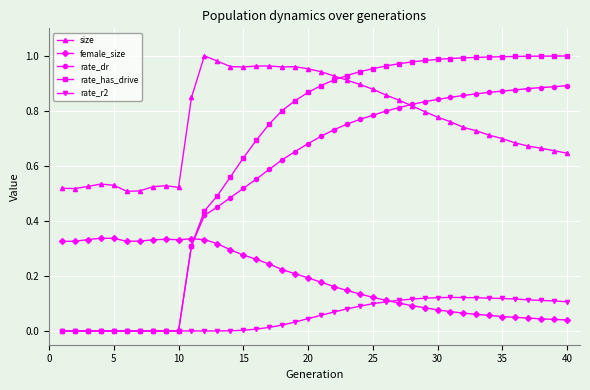

Which series has the largest range (max minus min)?

rate_has_drive